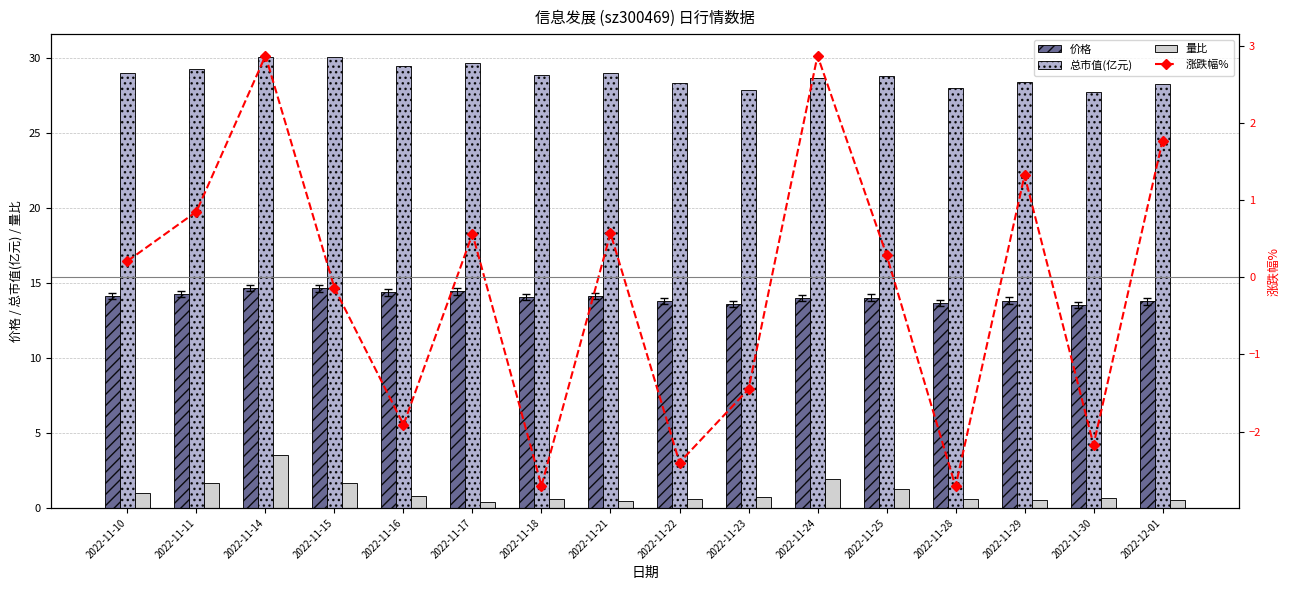

Reading right to left, what are all the values shown in this chart?

价格: 2022-12-01=13.8	2022-11-30=13.5	2022-11-29=13.8	2022-11-28=13.7	2022-11-25=14.0	2022-11-24=14.0	2022-11-23=13.6	2022-11-22=13.8	2022-11-21=14.2	2022-11-18=14.1	2022-11-17=14.5	2022-11-16=14.4	2022-11-15=14.7	2022-11-14=14.7	2022-11-11=14.3	2022-11-10=14.2
总市值(亿元): 2022-12-01=28.3	2022-11-30=27.8	2022-11-29=28.4	2022-11-28=28.0	2022-11-25=28.8	2022-11-24=28.7	2022-11-23=27.9	2022-11-22=28.3	2022-11-21=29.0	2022-11-18=28.9	2022-11-17=29.7	2022-11-16=29.5	2022-11-15=30.1	2022-11-14=30.1	2022-11-11=29.3	2022-11-10=29.0
量比: 2022-12-01=0.6	2022-11-30=0.7	2022-11-29=0.6	2022-11-28=0.6	2022-11-25=1.3	2022-11-24=1.9	2022-11-23=0.7	2022-11-22=0.6	2022-11-21=0.5	2022-11-18=0.6	2022-11-17=0.4	2022-11-16=0.8	2022-11-15=1.6	2022-11-14=3.5	2022-11-11=1.6	2022-11-10=1.0
涨跌幅%: 2022-12-01=1.8	2022-11-30=-2.2	2022-11-29=1.3	2022-11-28=-2.7	2022-11-25=0.3	2022-11-24=2.9	2022-11-23=-1.4	2022-11-22=-2.4	2022-11-21=0.6	2022-11-18=-2.7	2022-11-17=0.6	2022-11-16=-1.9	2022-11-15=-0.1	2022-11-14=2.9	2022-11-11=0.8	2022-11-10=0.2